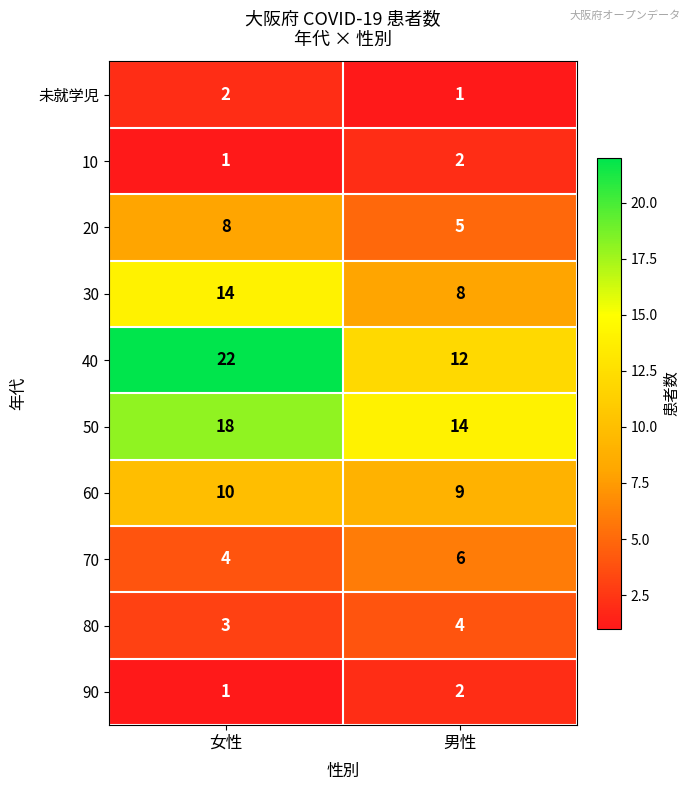

Which series changed the most between 女性 and 男性?

40